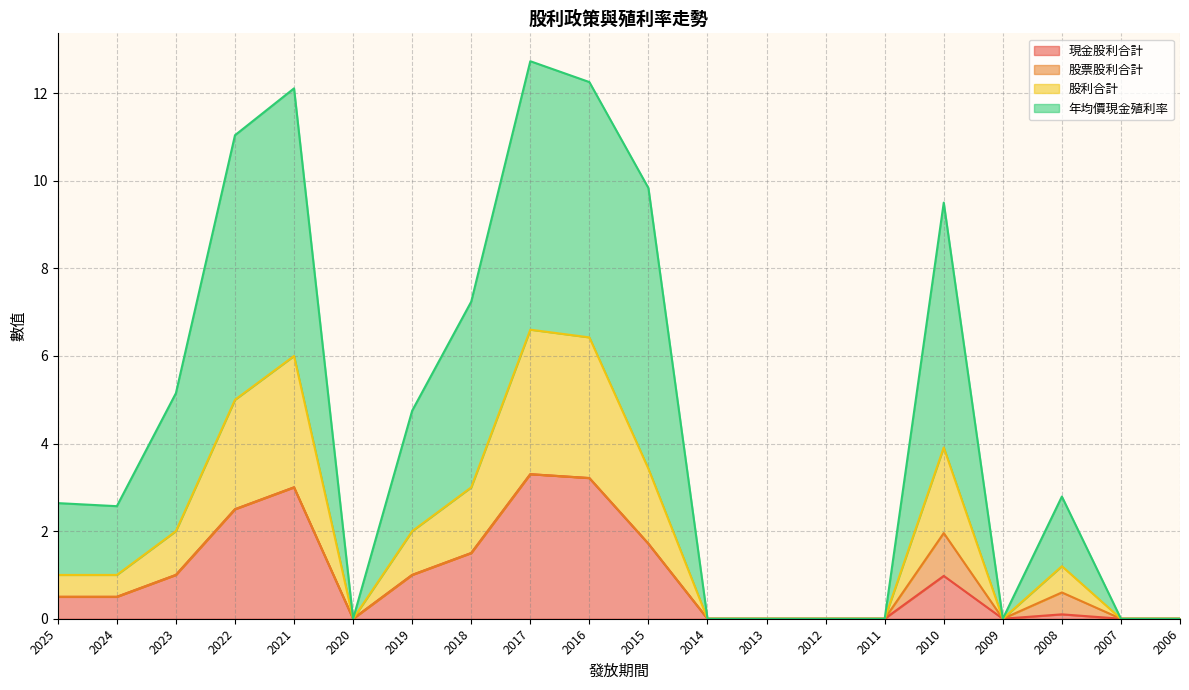

True or false: 現金股利合計 and 年均價現金殖利率 cross at least once.

False